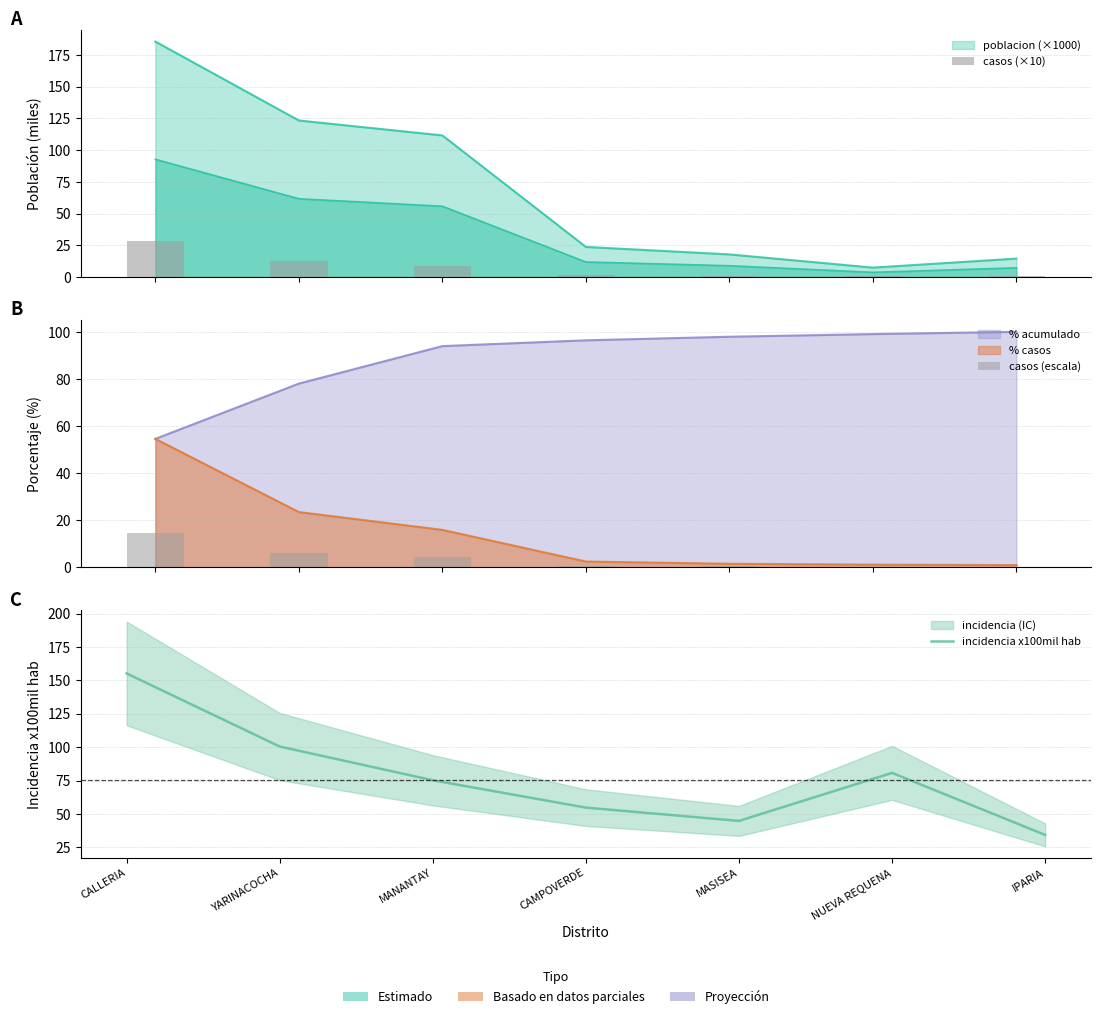

List the labels in order of incidencia x100mil hab value, smallest first.

IPARIA, MASISEA, CAMPOVERDE, MANANTAY, NUEVA REQUENA, YARINACOCHA, CALLERIA